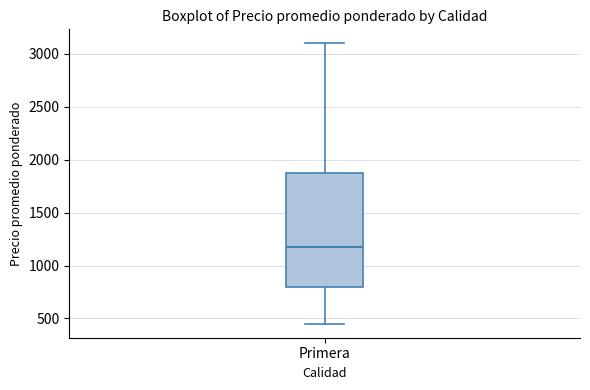

Where does the median line of the box for Primera sit on the y-axis? The values are not printed on the chart, so give them approximately, as read against the axis.

1200